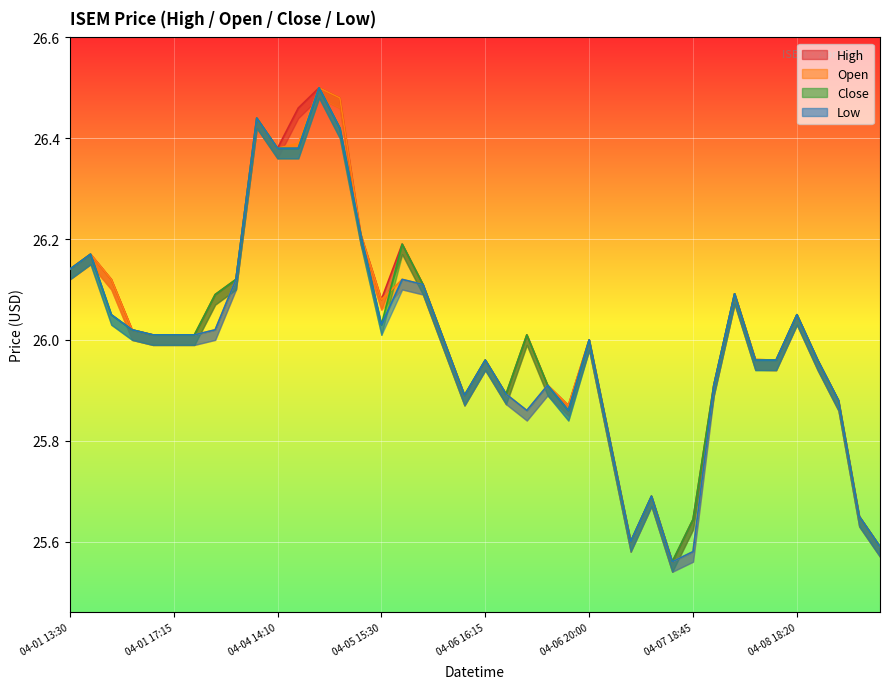

Reading right to left, transcribe all the data shown in this chart.

high: 25.6	25.6	25.9	26.0	26.1	26.0	26.0	26.1	25.9	25.6	25.6	25.7	25.6	25.8	26.0	25.9	25.9	26.0	25.9	26.0	25.9	26.0	26.1	26.2	26.1	26.2	26.5	26.5	26.5	26.4	26.4	26.1	26.1	26.0	26.0	26.0	26.0	26.1	26.2	26.1
open: 25.6	25.6	25.9	26.0	26.1	26.0	26.0	26.1	25.9	25.6	25.6	25.7	25.6	25.8	26.0	25.9	25.9	25.9	25.9	26.0	25.9	26.0	26.1	26.1	26.1	26.2	26.5	26.5	26.4	26.4	26.4	26.1	26.0	26.0	26.0	26.0	26.0	26.1	26.2	26.1
close: 25.6	25.6	25.9	26.0	26.1	26.0	26.0	26.1	25.9	25.6	25.6	25.7	25.6	25.8	26.0	25.9	25.9	26.0	25.9	26.0	25.9	26.0	26.1	26.2	26.0	26.2	26.4	26.5	26.4	26.4	26.4	26.1	26.1	26.0	26.0	26.0	26.0	26.1	26.2	26.1
low: 25.6	25.6	25.9	26.0	26.1	26.0	26.0	26.1	25.9	25.6	25.6	25.7	25.6	25.8	26.0	25.9	25.9	25.9	25.9	26.0	25.9	26.0	26.1	26.1	26.0	26.2	26.4	26.5	26.4	26.4	26.4	26.1	26.0	26.0	26.0	26.0	26.0	26.1	26.2	26.1